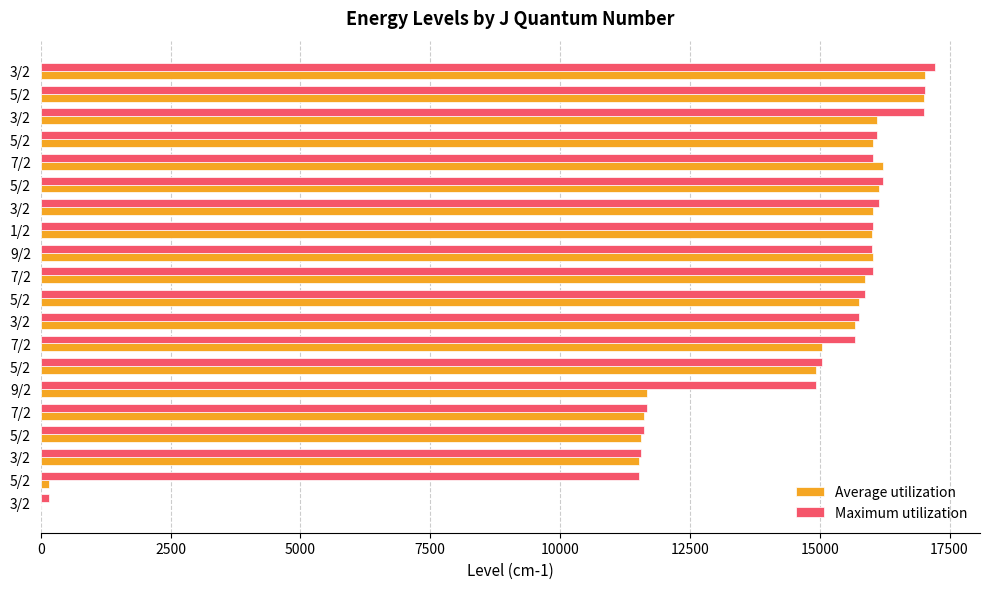

At how many categories does at least one series exceed 15221?

13